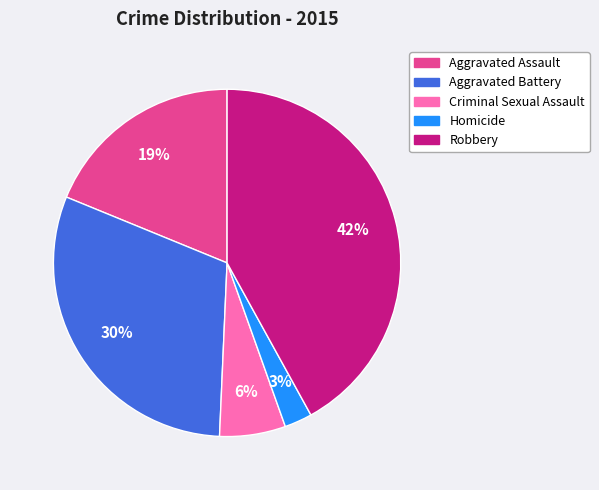

Is it true that Aggravated Battery is 30% of the pie?

True